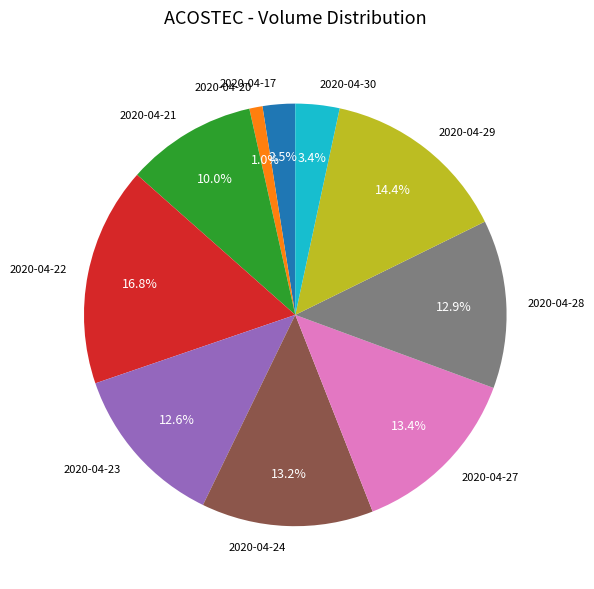

Which slice is the smallest?

2020-04-20